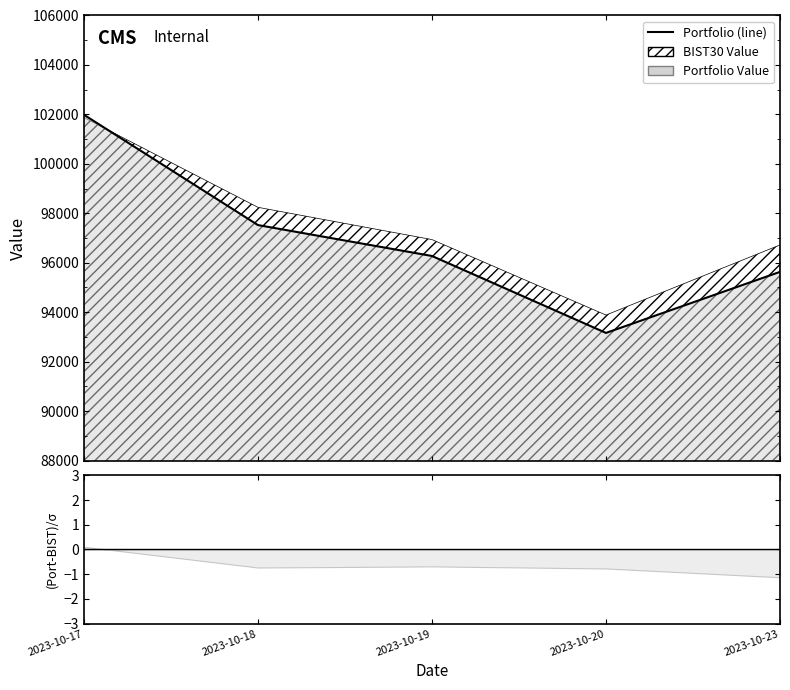

Reading left to right, what are all the values shown in this chart?

2023-10-17=101985.4	2023-10-18=97524.5	2023-10-19=96274.1	2023-10-20=93163.2	2023-10-23=95631.8